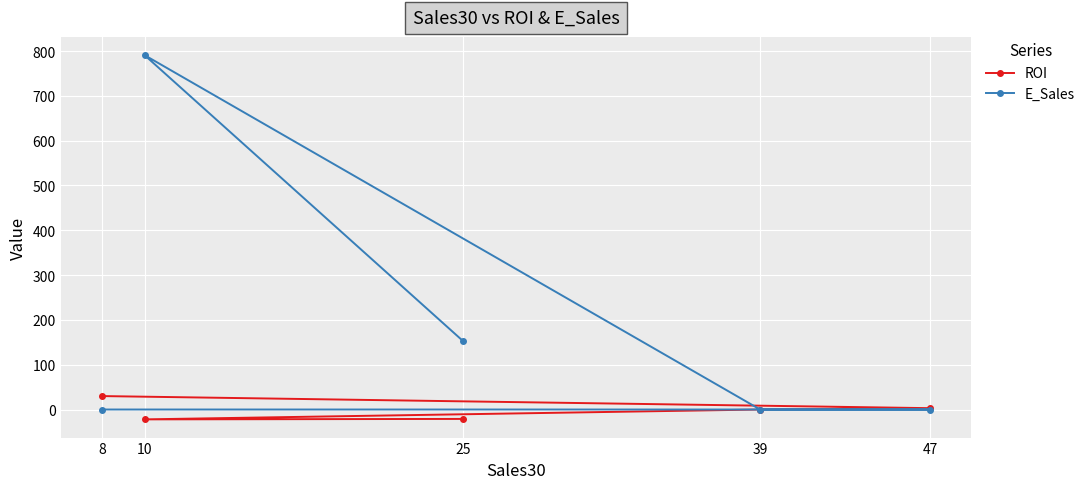

Count the number of data series in this chart.

2